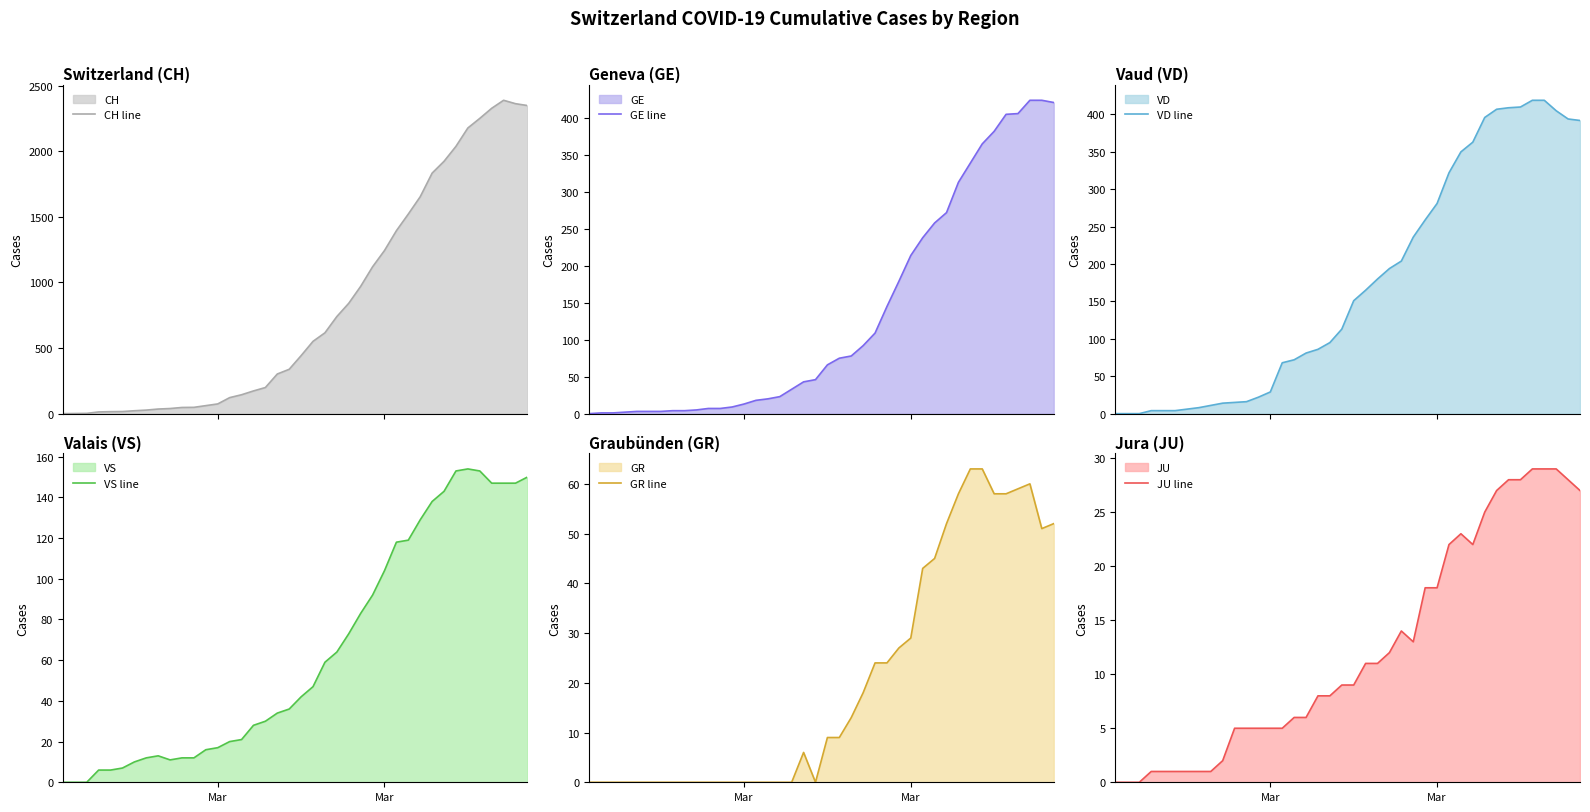

Reading left to right, transcribe all the data shown in this chart.

CH line: 0	1	2	13	15	16	22	27	35	39	47	48	61	74	122	144	173	199	302	338	442	551	616	740	841	970	1119	1243	1394	1521	1653	1833	1923	2037	2177	2250	2327	2388	2362	2348
GE line: 0	1	1	2	3	3	3	4	4	5	7	7	9	13	18	20	23	33	43	46	66	75	78	92	109	145	179	214	238	258	272	313	339	365	382	405	406	424	424	421
VD line: 0	0	0	4	4	4	6	8	11	14	15	16	22	29	68	72	81	86	95	113	151	165	180	194	204	236	259	281	322	350	363	396	407	409	410	419	419	405	394	392
VS line: 0	0	0	6	6	7	10	12	13	11	12	12	16	17	20	21	28	30	34	36	42	47	59	64	73	83	92	104	118	119	129	138	143	153	154	153	147	147	147	150
GR line: 0	0	0	0	0	0	0	0	0	0	0	0	0	0	0	0	0	0	6	0	9	9	13	18	24	24	27	29	43	45	52	58	63	63	58	58	59	60	51	52
JU line: 0	0	0	1	1	1	1	1	1	2	5	5	5	5	5	6	6	8	8	9	9	11	11	12	14	13	18	18	22	23	22	25	27	28	28	29	29	29	28	27